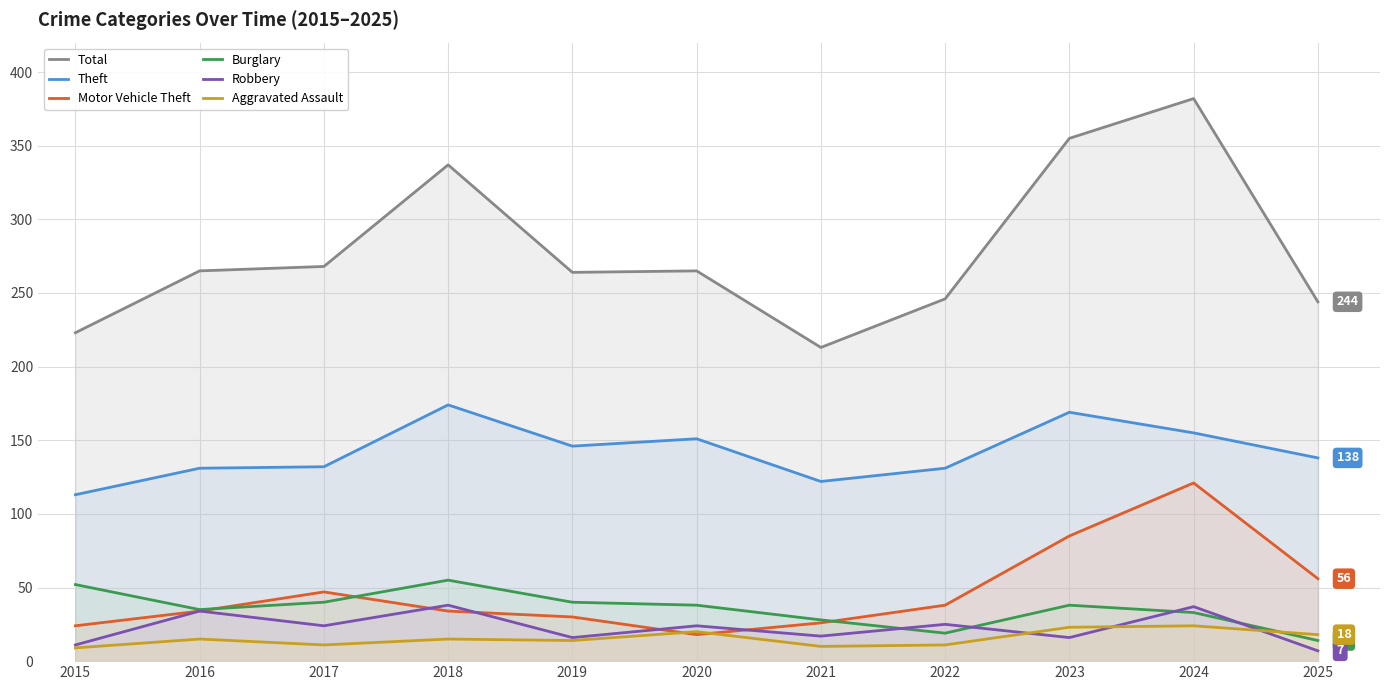

Reading right to left, extract all data points from this chart.

Total: 244	382	355	246	213	265	264	337	268	265	223
Theft: 138	155	169	131	122	151	146	174	132	131	113
Motor Vehicle Theft: 56	121	85	38	26	18	30	34	47	34	24
Burglary: 14	33	38	19	28	38	40	55	40	35	52
Robbery: 7	37	16	25	17	24	16	38	24	34	11
Aggravated Assault: 18	24	23	11	10	20	14	15	11	15	9